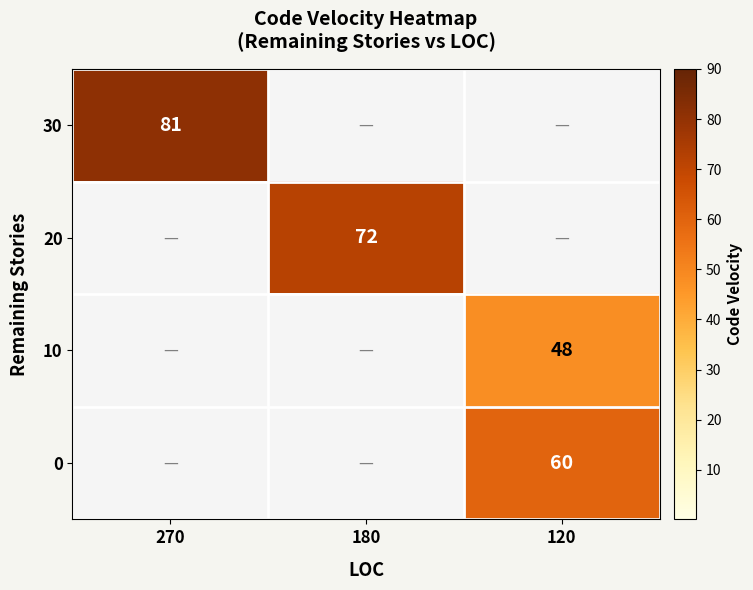

What is the spread (max minus min) of values at 270?

81